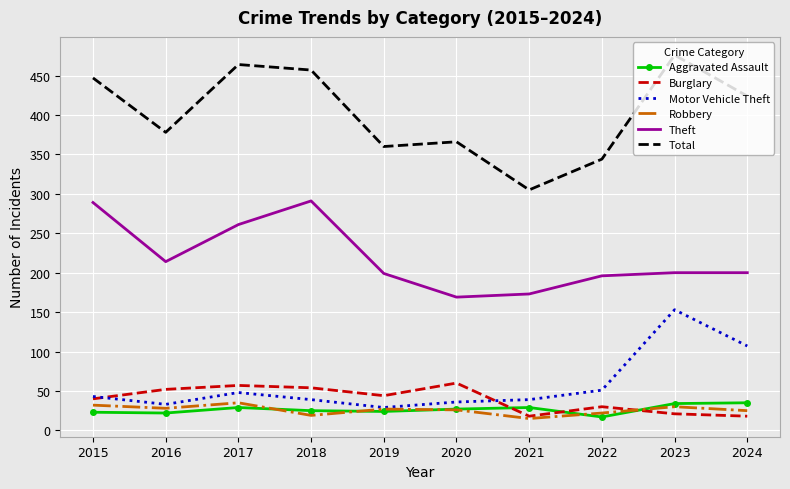

True or false: Total has a value of 90 at 2019.

False